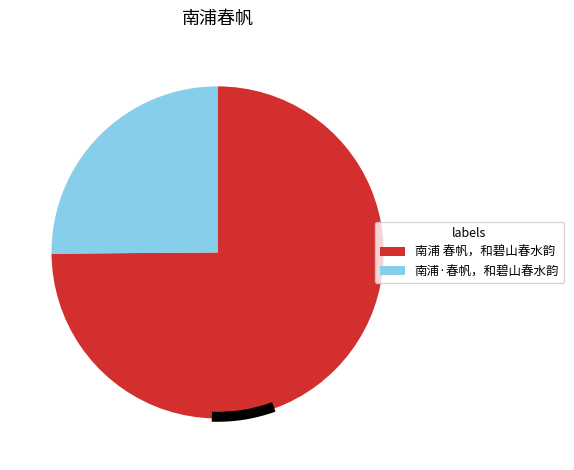

What is the change in value from 南浦 春帆，和碧山春水韵 to 南浦·春帆，和碧山春水韵?

-561172